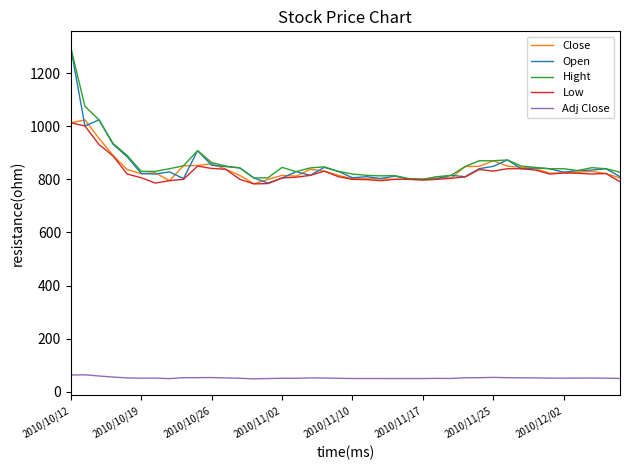

What is the lowest value of the Low series?

783.0